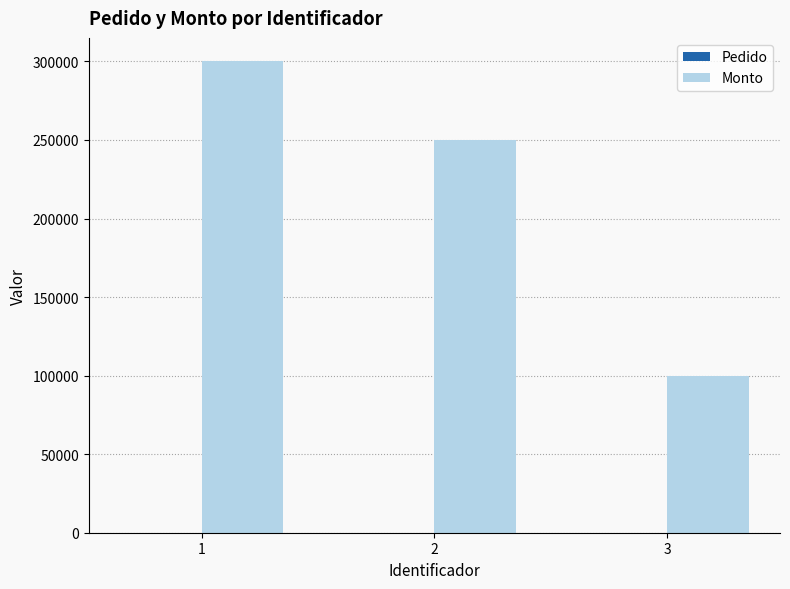

The value of Monto at 3 is 100000. True or false?

True